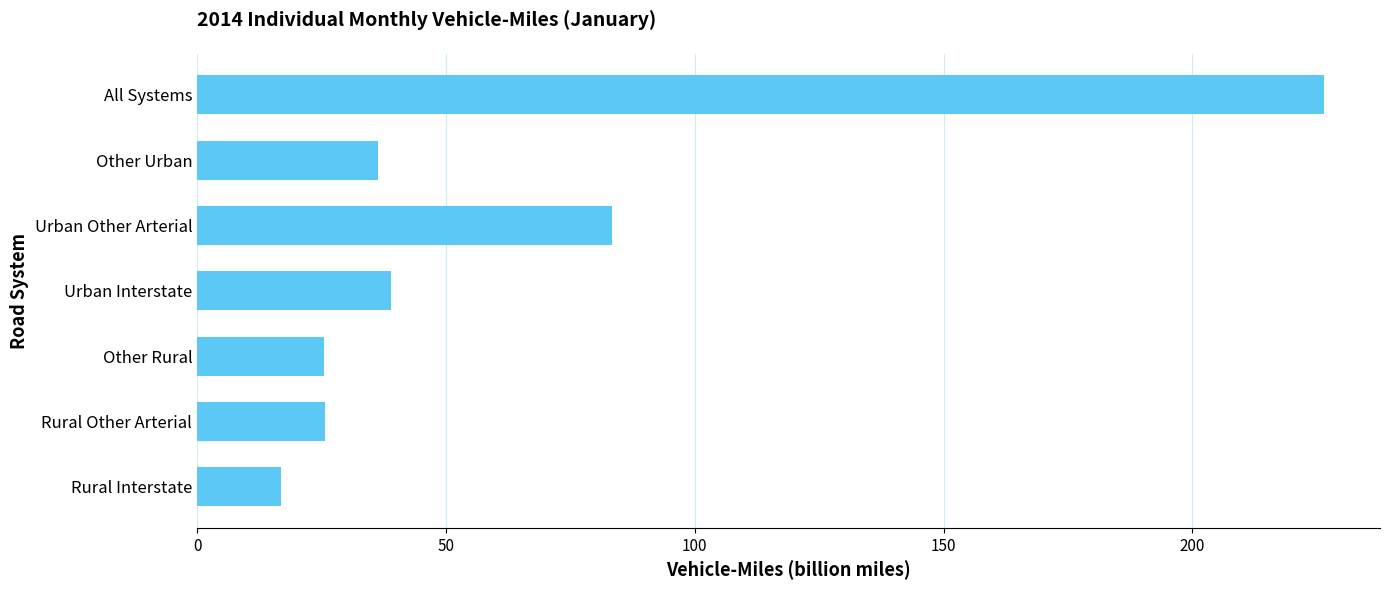

What is the difference between the second highest and minimum values?

66.4